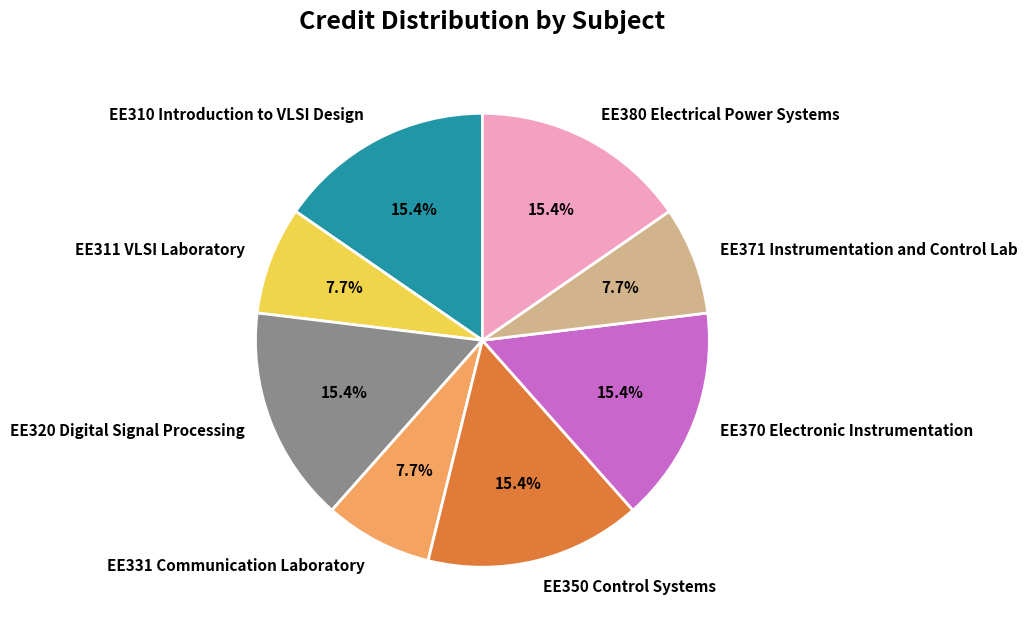

What percentage is NOT represented by EE371 Instrumentation and Control Lab?

92.3%